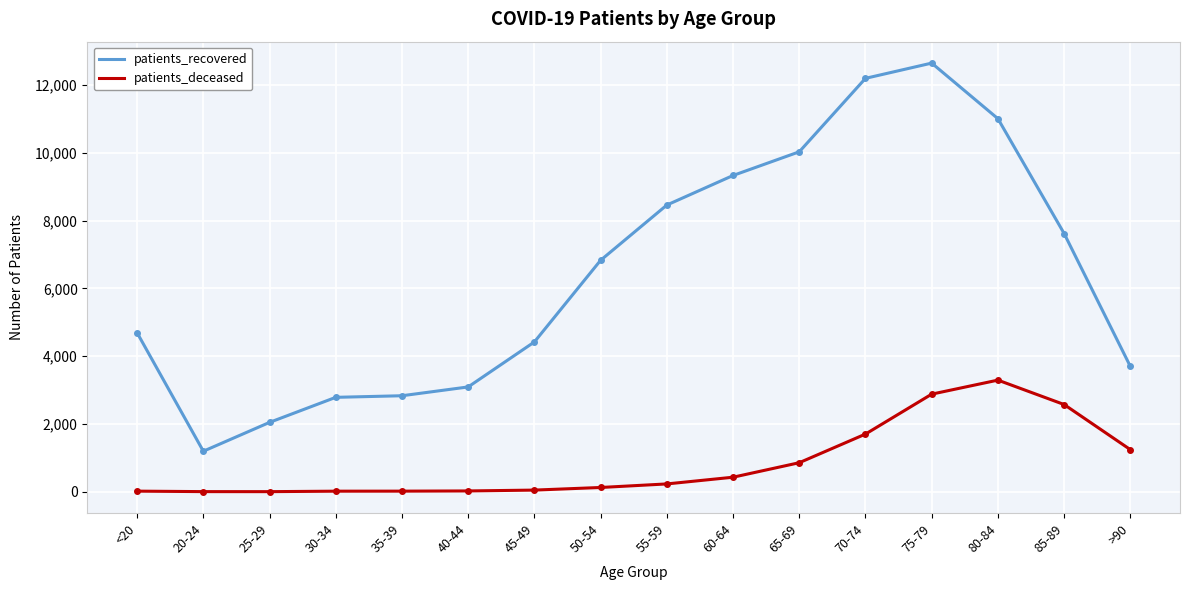

The value of patients_deceased at 35-39 is 18. True or false?

True